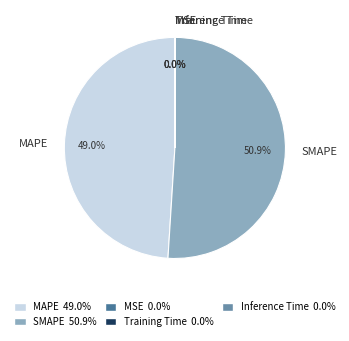

Which slice is the largest?

SMAPE